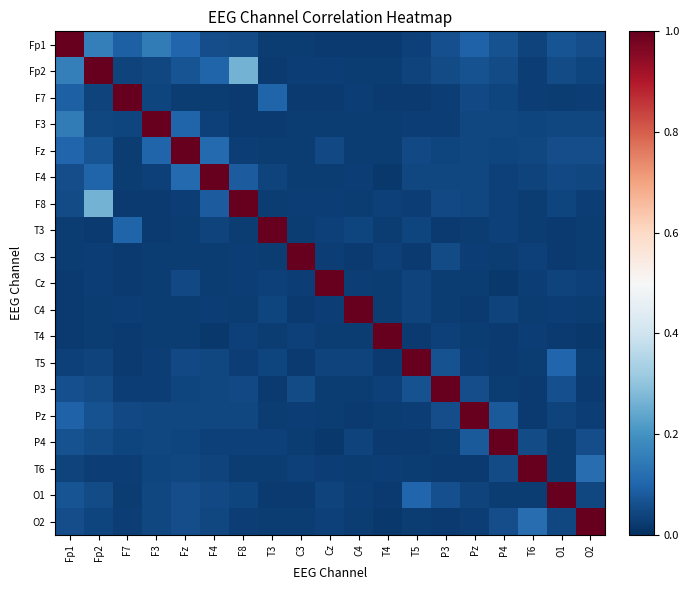

Which has a higher value, P3 or T5?

P3